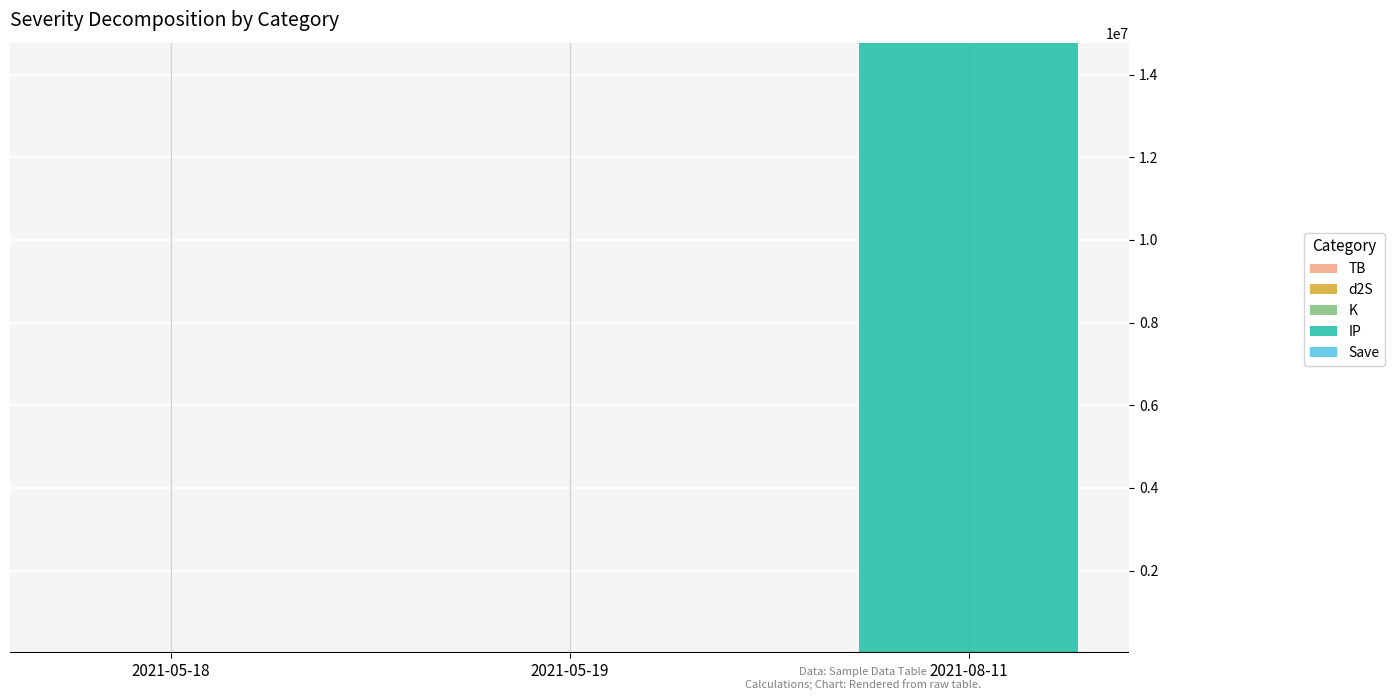

Are the bars grouped side by side (vs. stacked)?

No